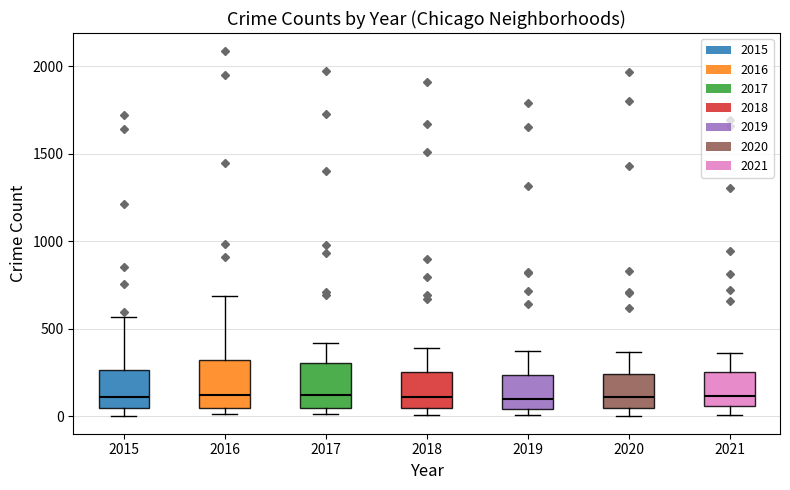

Where is the upper edge of the box at x = 2018 on the y-axis? The values are not printed on the chart, so give them approximately, as read against the axis.

250